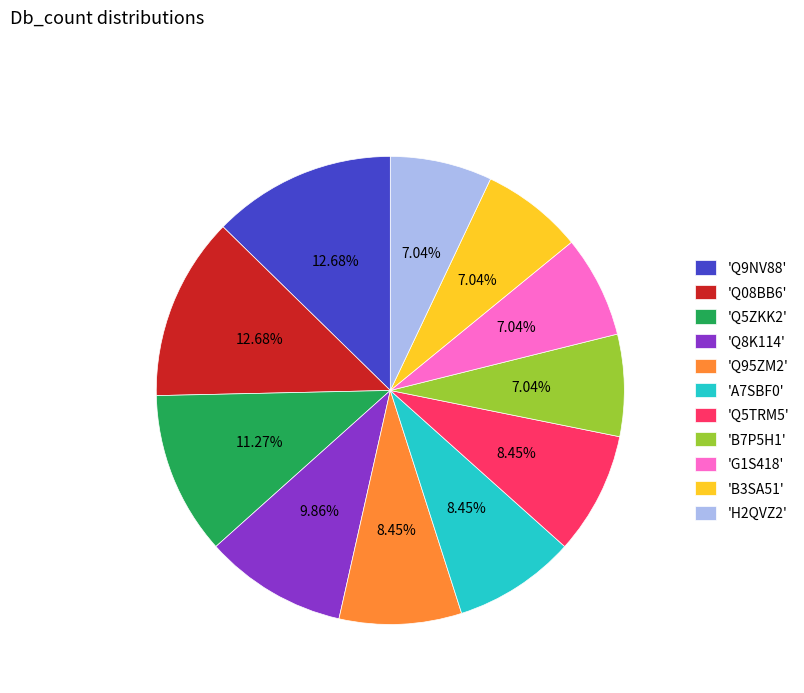

Does 'Q08BB6' represent more than half of the total?

No